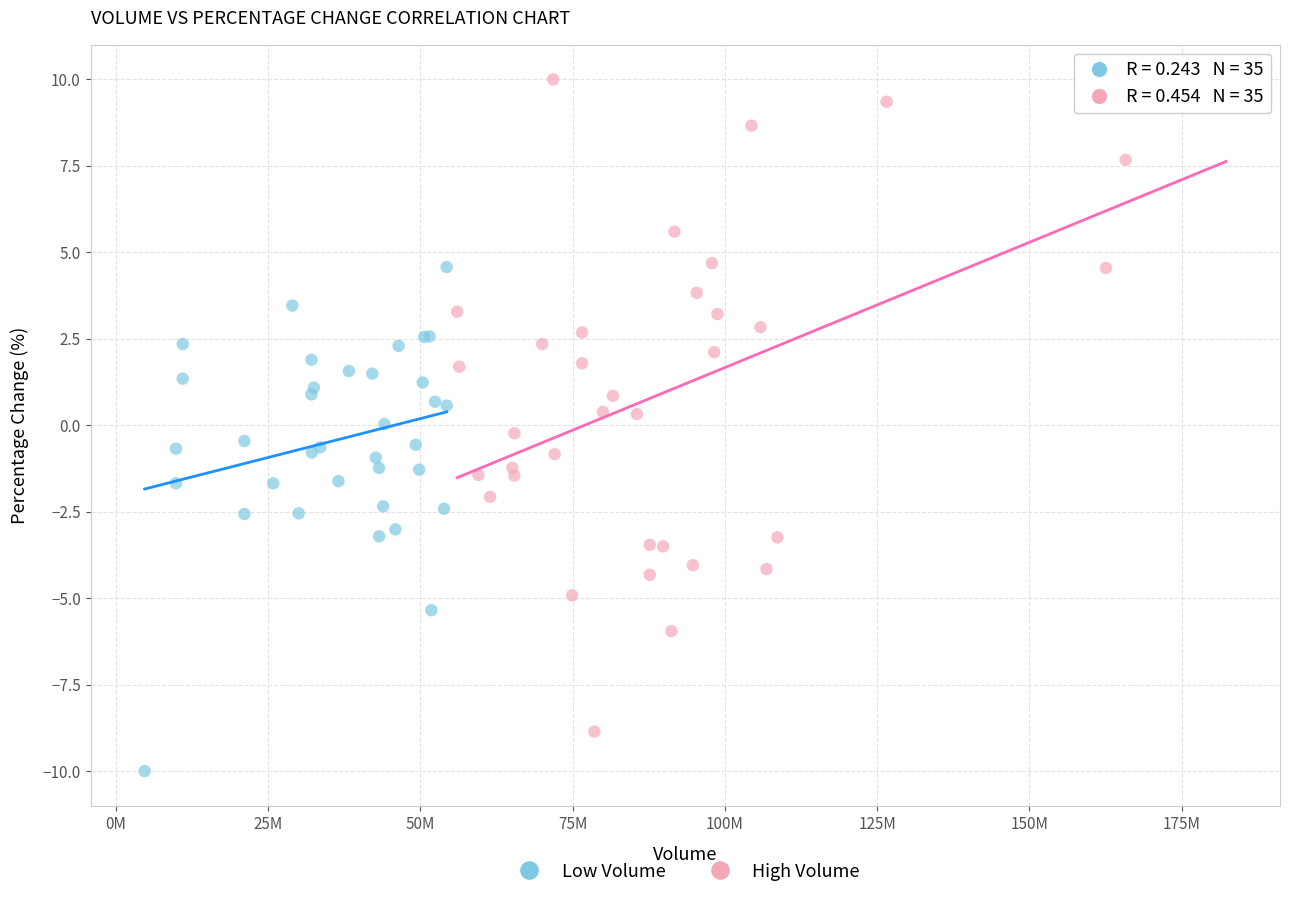

Which series has the widest spread of Y values?

High Volume